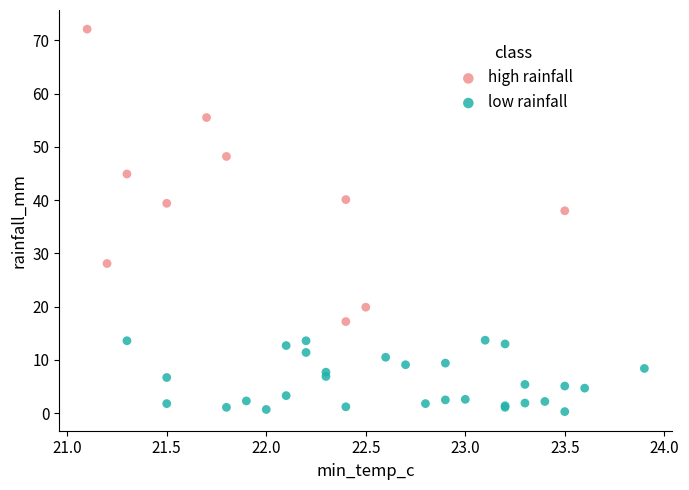

Which series contains the lowest Y value?

low rainfall